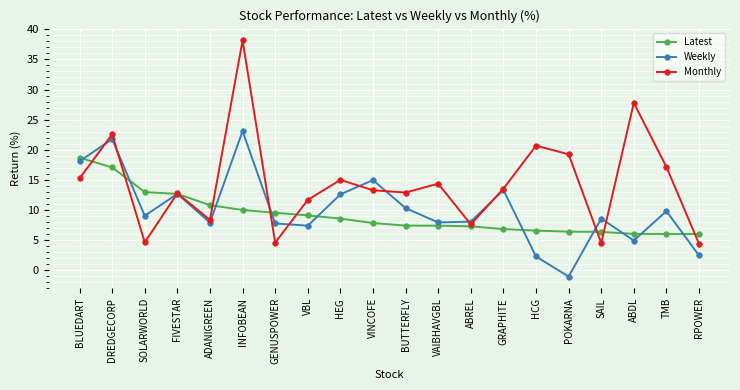

What is the maximum value shown in the chart?

38.2